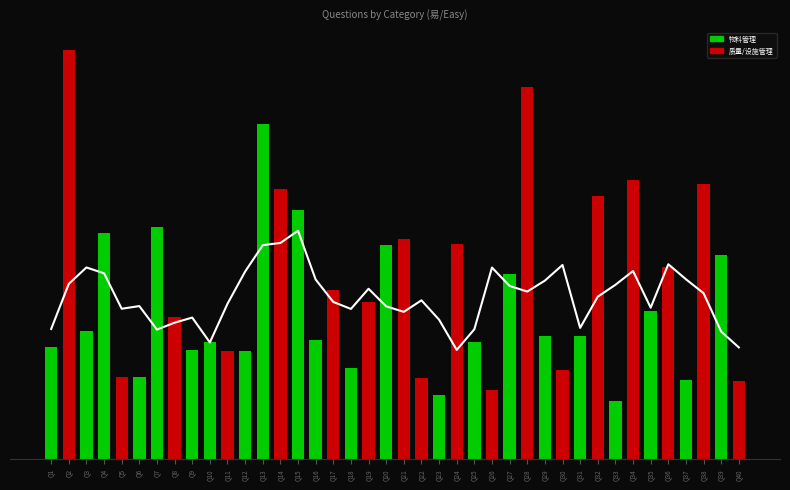

At which category is the sum across all series the highest?

Q2